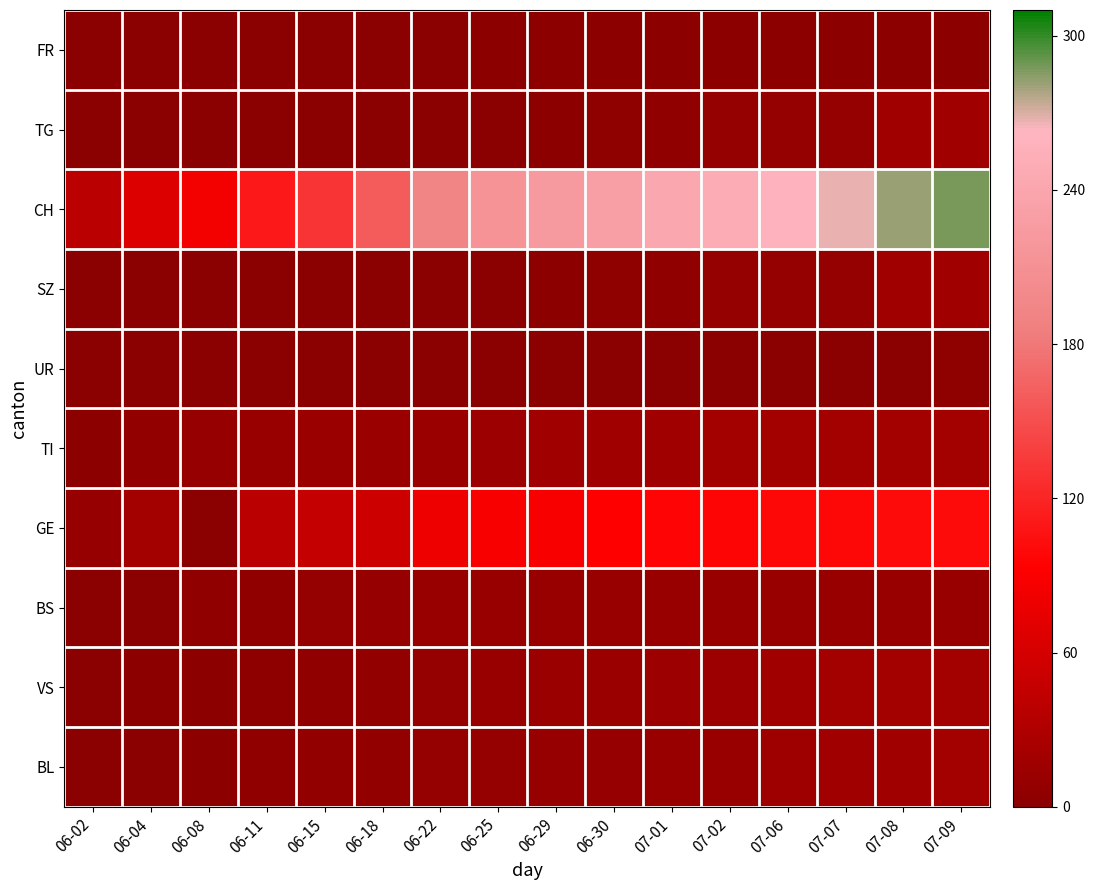

Rank the series at 06-04 from highest to lowest value.

CH, GE, TI, VS, BS, FR, TG, SZ, UR, BL